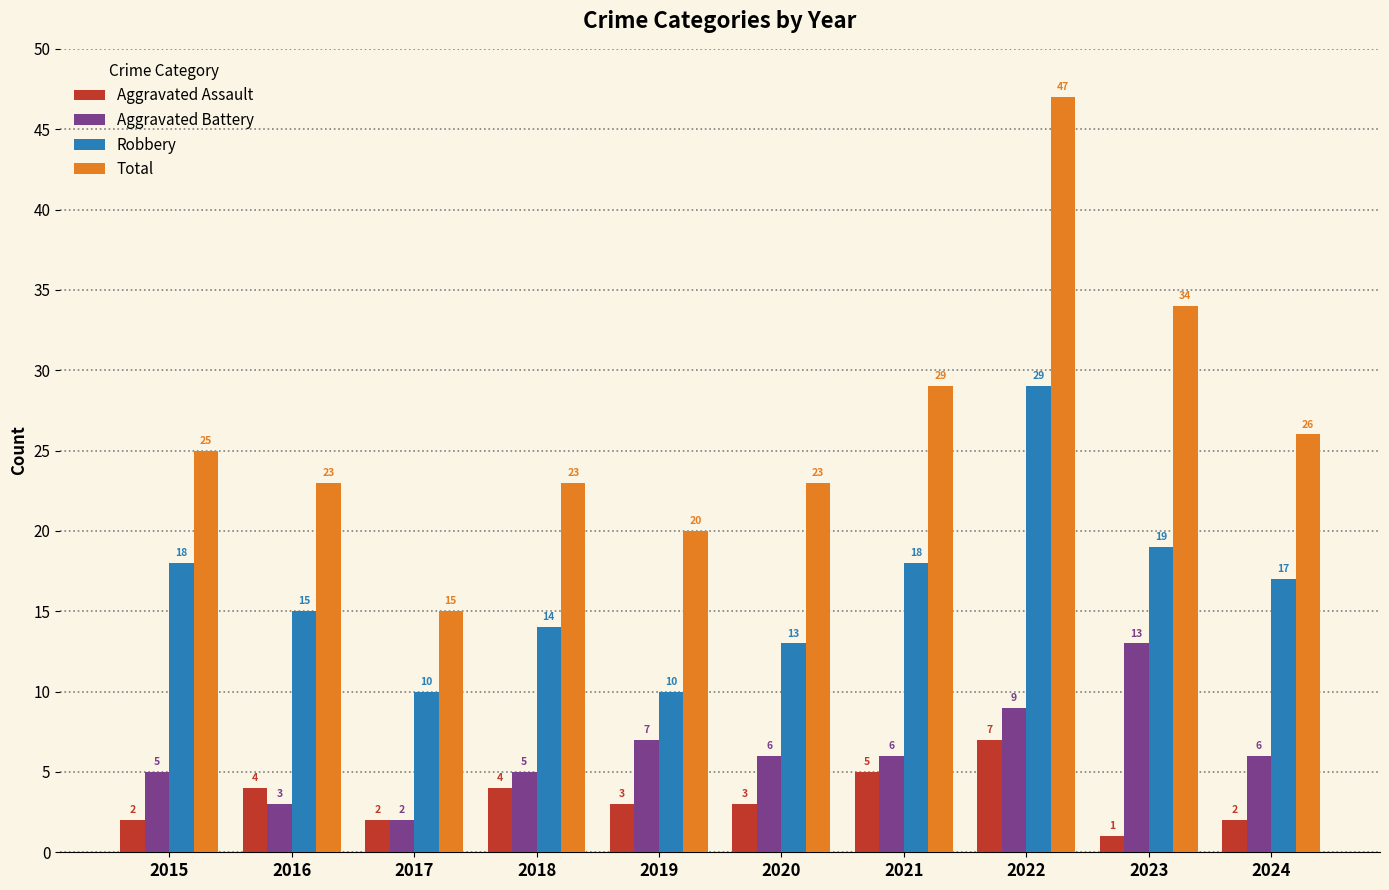

Rank the series at 2018 from lowest to highest value.

Aggravated Assault, Aggravated Battery, Robbery, Total